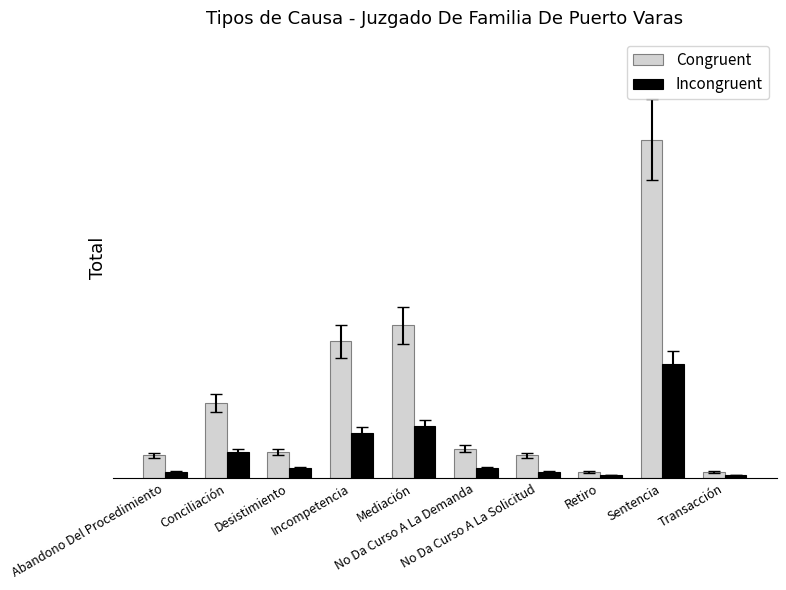

What is the difference between the Incongruent values at Desistimiento and No Da Curso A La Solicitud?

1